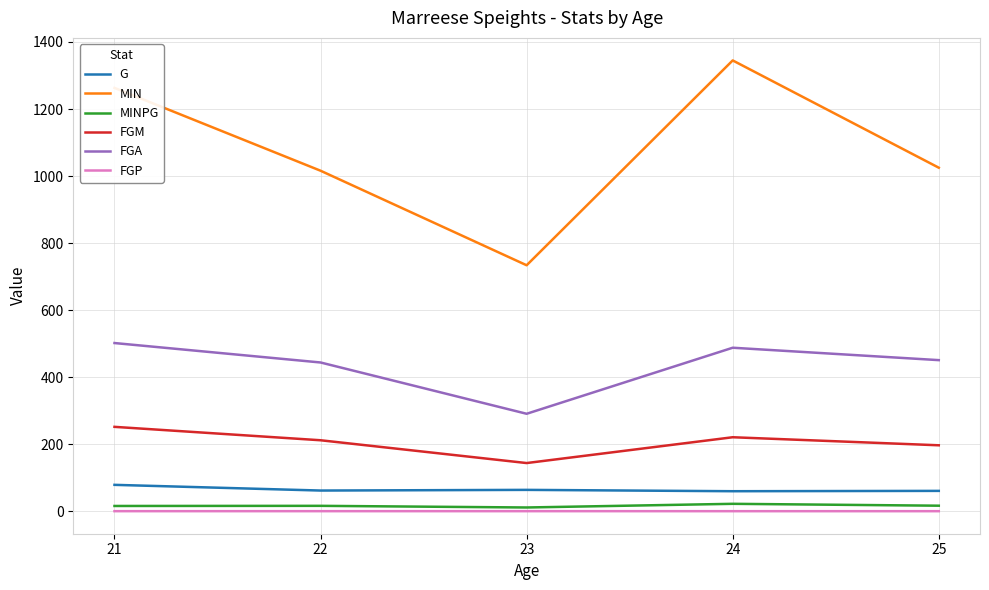

What is the minimum value shown in the chart?

0.4